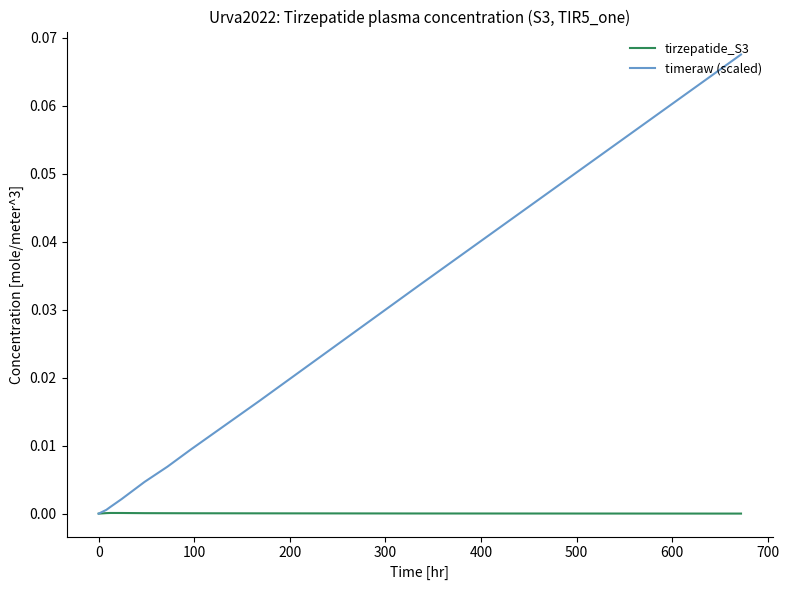

How many lines are shown in the chart?

2